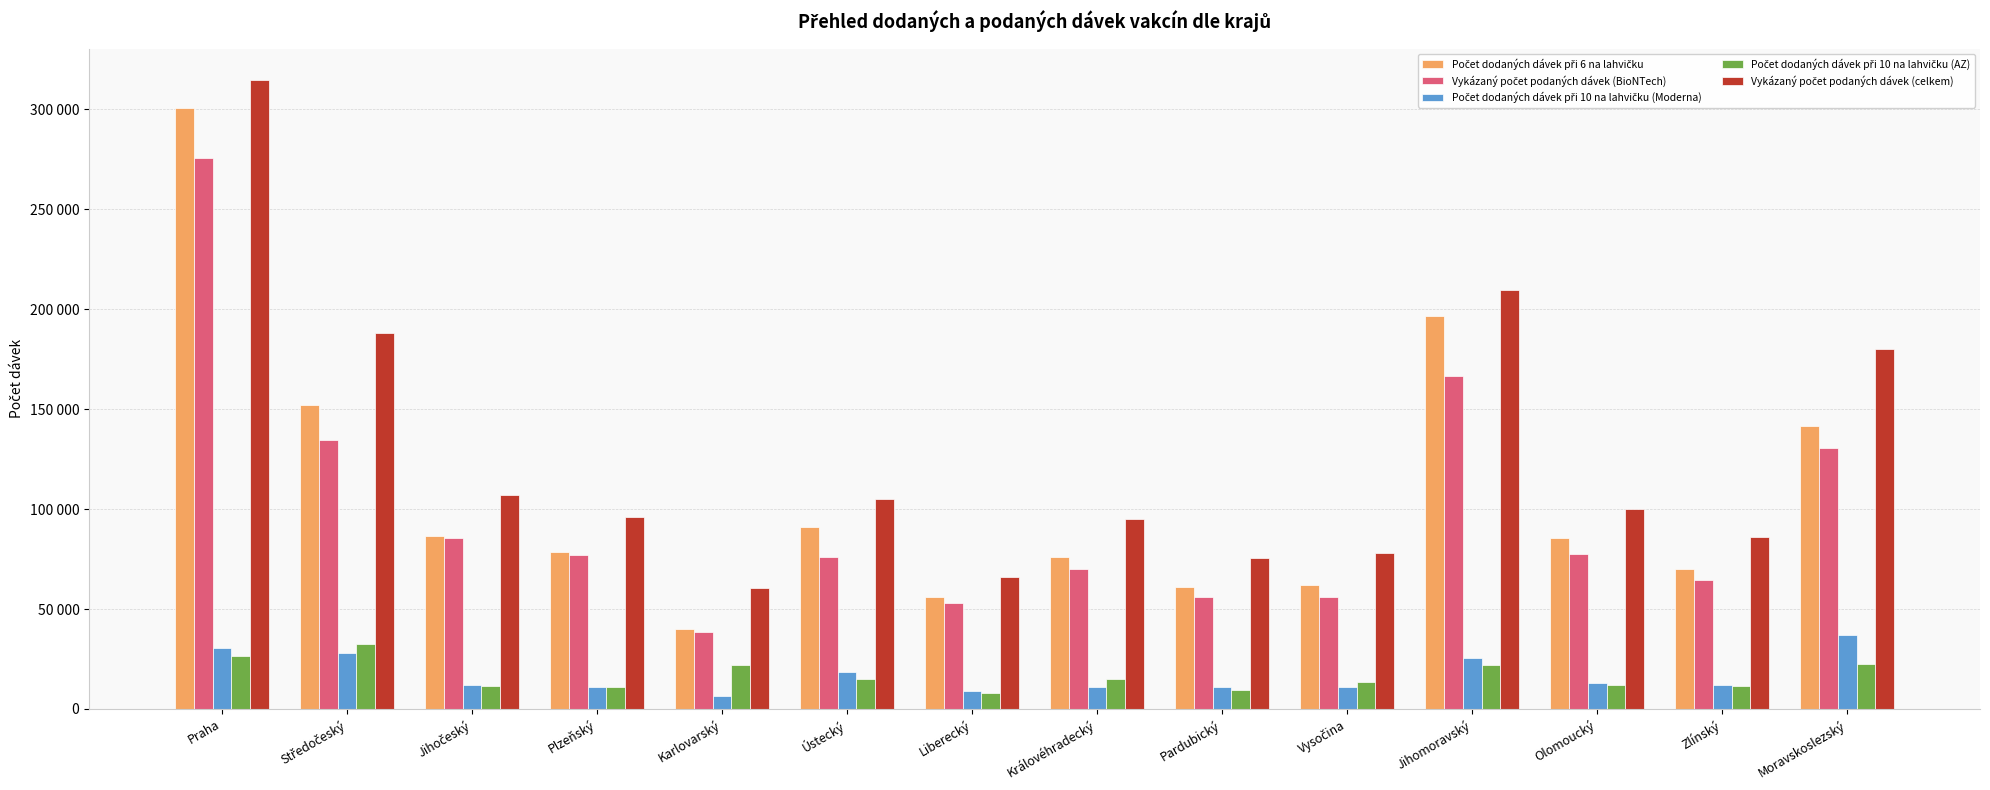

Reading left to right, list all the values displayed in this chart.

Počet dodaných dávek při 6 na lahvičku: Praha=300690	Středočeský=152100	Jihočeský=86580	Plzeňský=78390	Karlovarský=39780	Ústecký=91260	Liberecký=56160	Královéhradecký=76050	Pardubický=60840	Vysočina=62010	Jihomoravský=196560	Olomoucký=85410	Zlínský=70200	Moravskoslezský=141570
Vykázaný počet podaných dávek (BioNTech): Praha=275751	Středočeský=134376	Jihočeský=85491	Plzeňský=77279	Karlovarský=38311	Ústecký=76235	Liberecký=53107	Královéhradecký=69859	Pardubický=55832	Vysočina=55907	Jihomoravský=166828	Olomoucký=77697	Zlínský=64359	Moravskoslezský=130393
Počet dodaných dávek při 10 na lahvičku (Moderna): Praha=30300	Středočeský=28000	Jihočeský=12200	Plzeňský=11000	Karlovarský=6400	Ústecký=18700	Liberecký=9100	Královéhradecký=11000	Pardubický=10900	Vysočina=11000	Jihomoravský=25400	Olomoucký=13200	Zlínský=12200	Moravskoslezský=37000
Počet dodaných dávek při 10 na lahvičku (AZ): Praha=26500	Středočeský=32400	Jihočeský=11700	Plzeňský=11200	Karlovarský=21800	Ústecký=15200	Liberecký=8100	Královéhradecký=15200	Pardubický=9300	Vysočina=13700	Jihomoravský=22200	Olomoucký=11900	Zlínský=11300	Moravskoslezský=22700
Vykázaný počet podaných dávek (celkem): Praha=314609	Středočeský=188067	Jihočeský=107155	Plzeňský=96240	Karlovarský=60351	Ústecký=105173	Liberecký=66153	Královéhradecký=94924	Pardubický=75324	Vysočina=78029	Jihomoravský=209725	Olomoucký=100274	Zlínský=85987	Moravskoslezský=179996